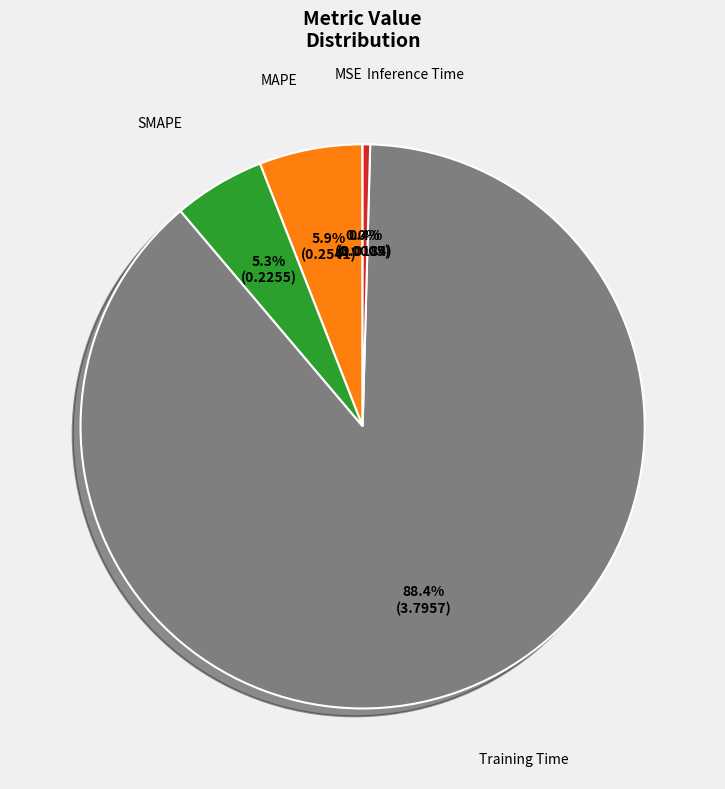

Is it true that Training Time is 88% of the pie?

True